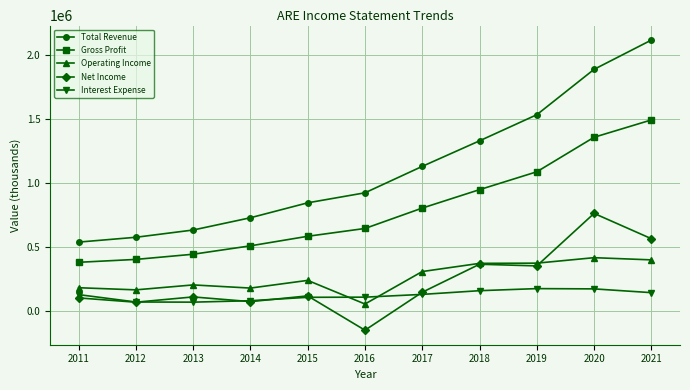

List the series in order of their peak value, lowest first.

Interest Expense, Operating Income, Net Income, Gross Profit, Total Revenue